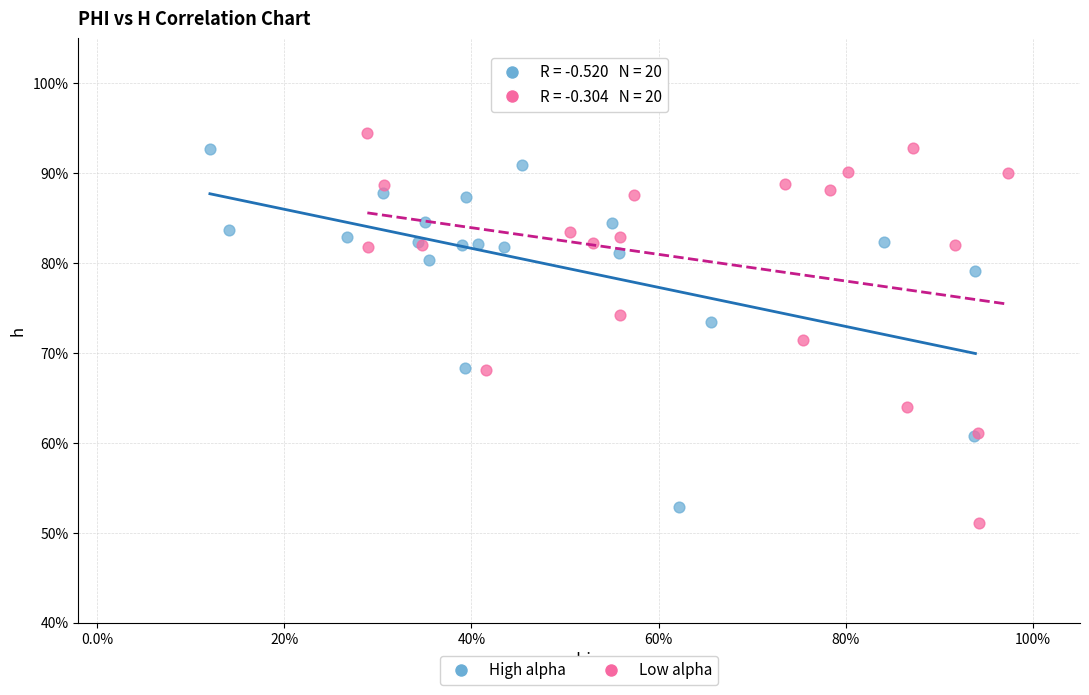

Which series has the widest spread of Y values?

Low alpha